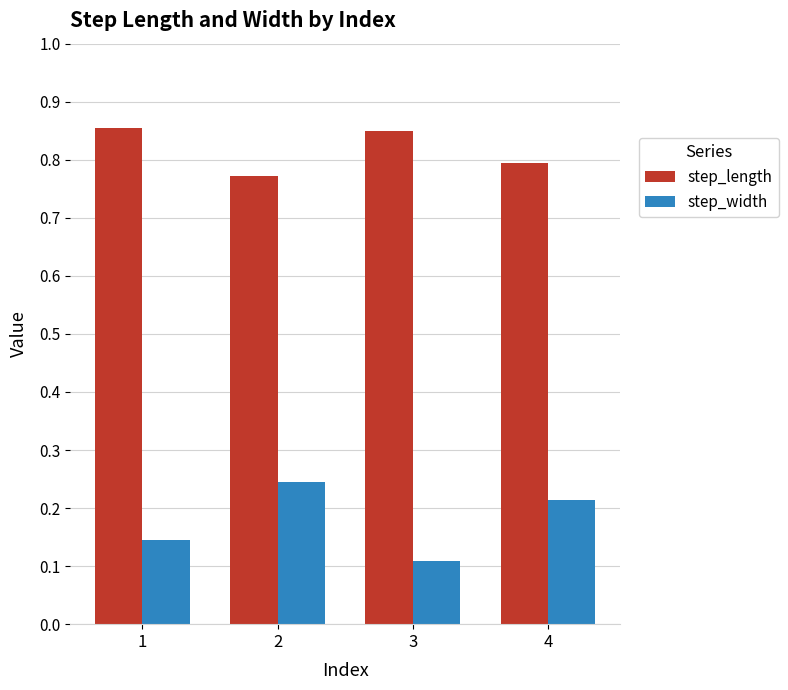

Which category has the lowest value in the step_width series?

3